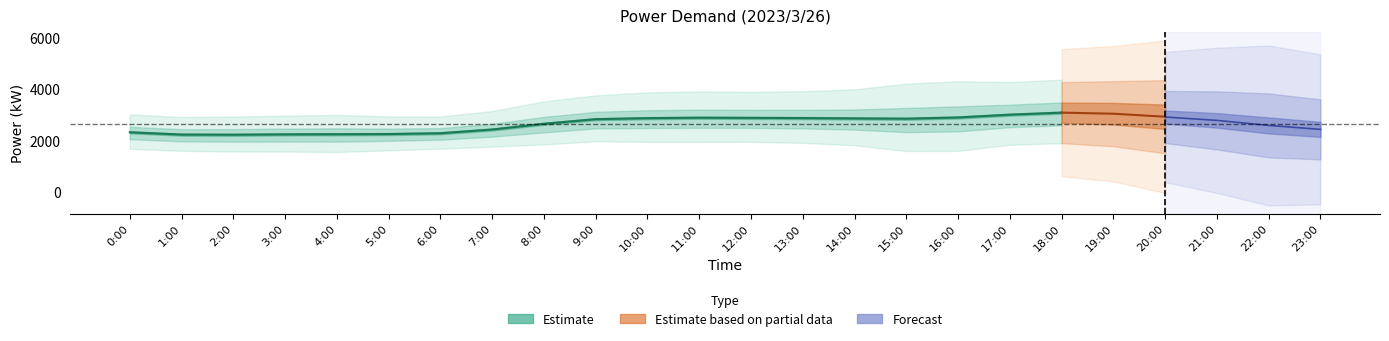

Is this an area chart (filled region under the line)?

No